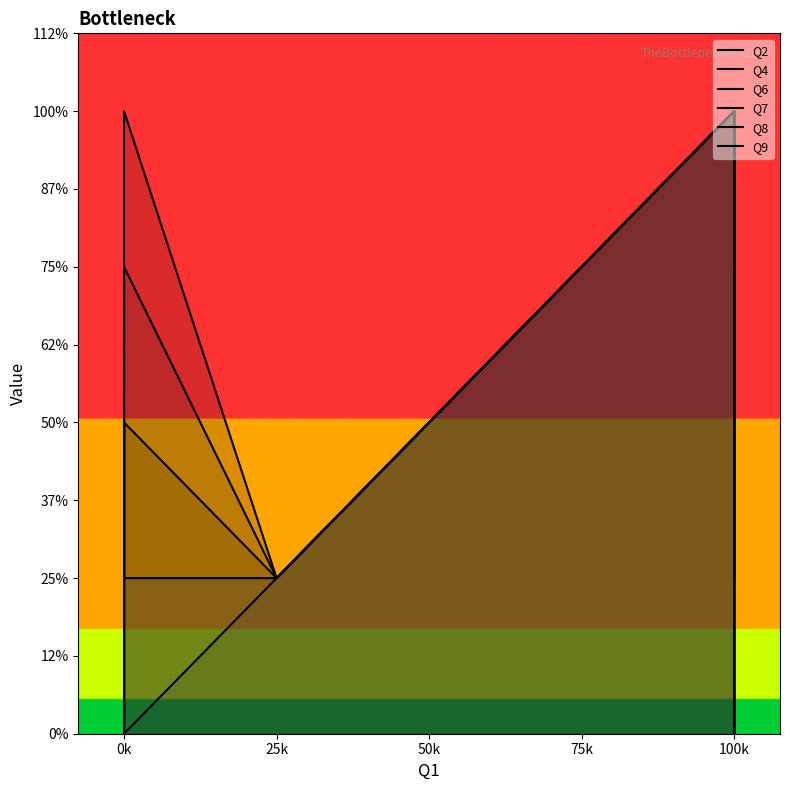

How many values in the Q8 series exceed 1?

3